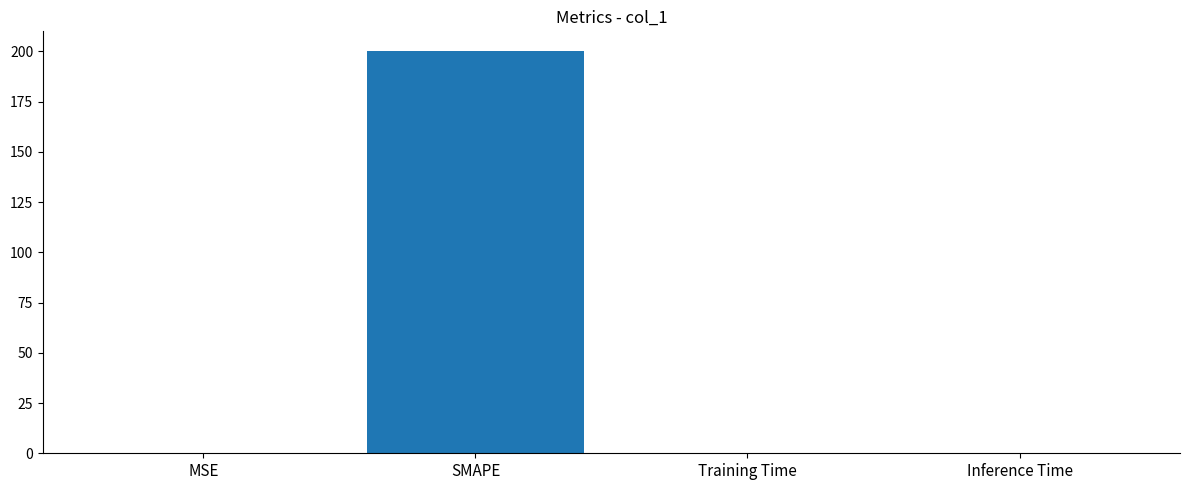

Which has a higher value, SMAPE or MSE?

SMAPE